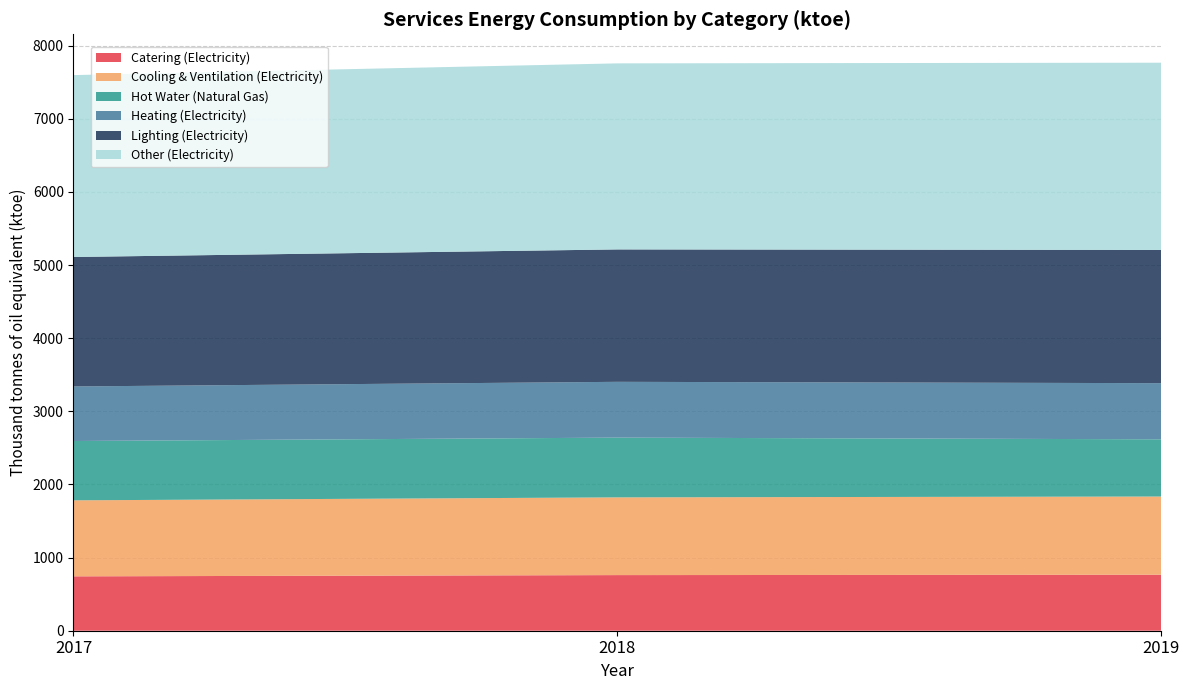

Reading left to right, extract all data points from this chart.

Catering (Electricity): 743.7	760.7	765.5
Cooling & Ventilation (Electricity): 1039.4	1063.1	1069.8
Hot Water (Natural Gas): 811.3	817.0	782.3
Heating (Electricity): 746.1	763.1	767.9
Lighting (Electricity): 1770.5	1810.8	1822.2
Other (Electricity): 2487.7	2544.3	2560.4